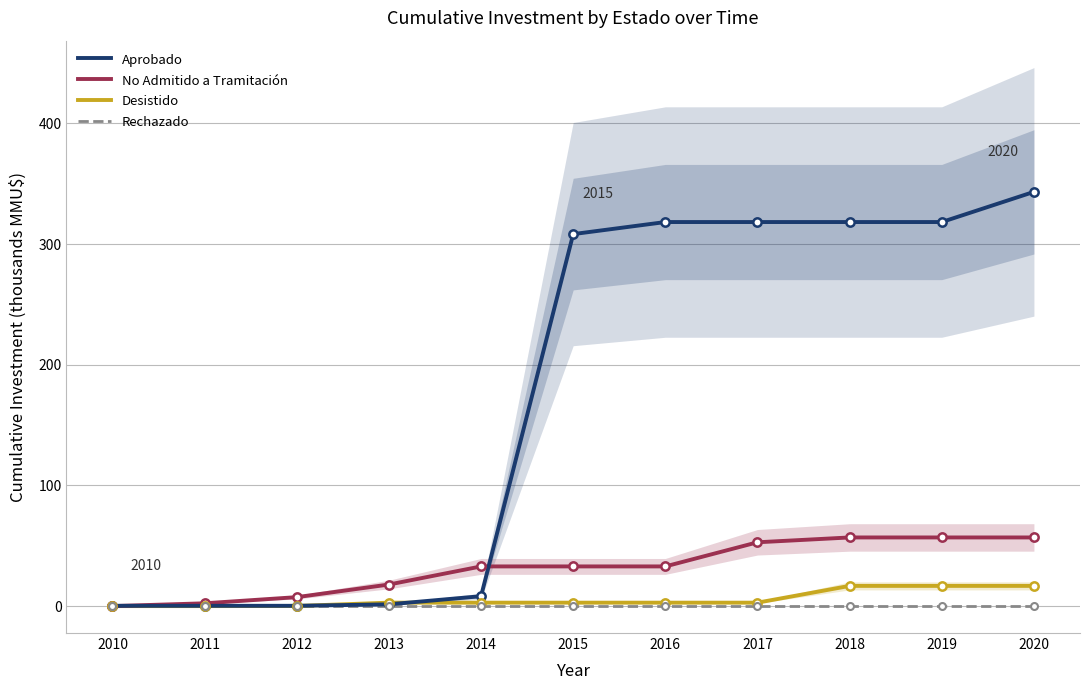

Is it true that Rechazado equals 0.3 at 2013?

True